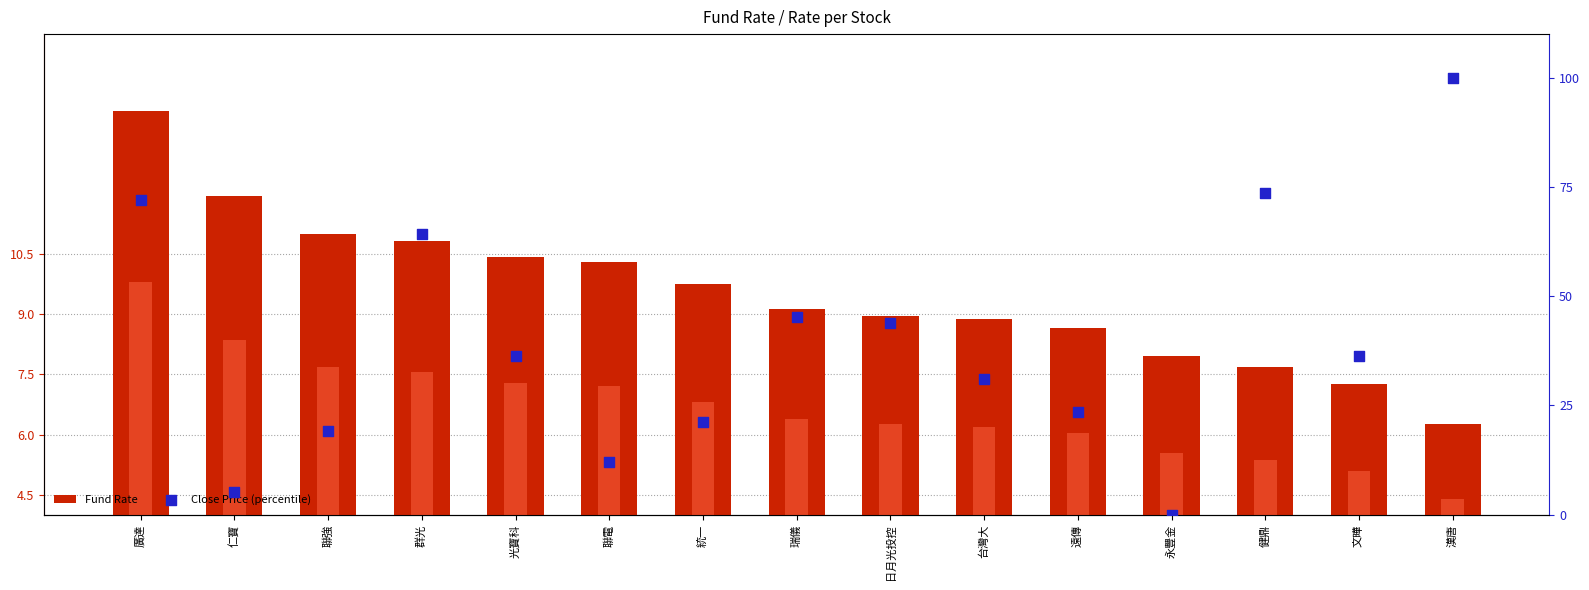

What are all the series names shown in the legend?

Fund Rate, Rate, Close Price (percentile)